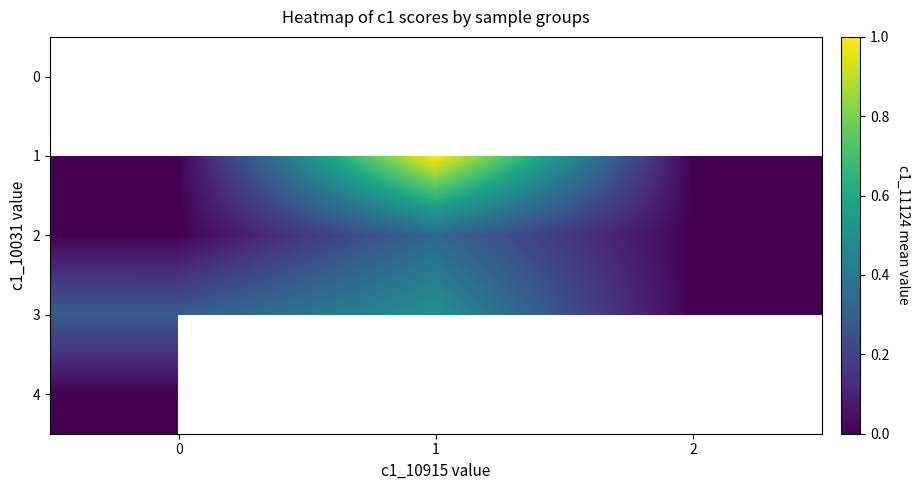

True or false: 2 has a value of 0.3 at 1.

True